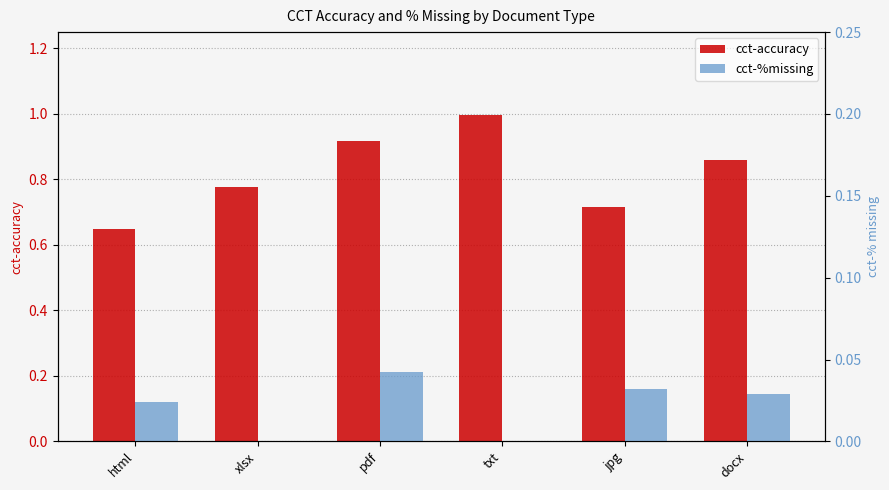

At how many categories does at least one series exceed 0?

6